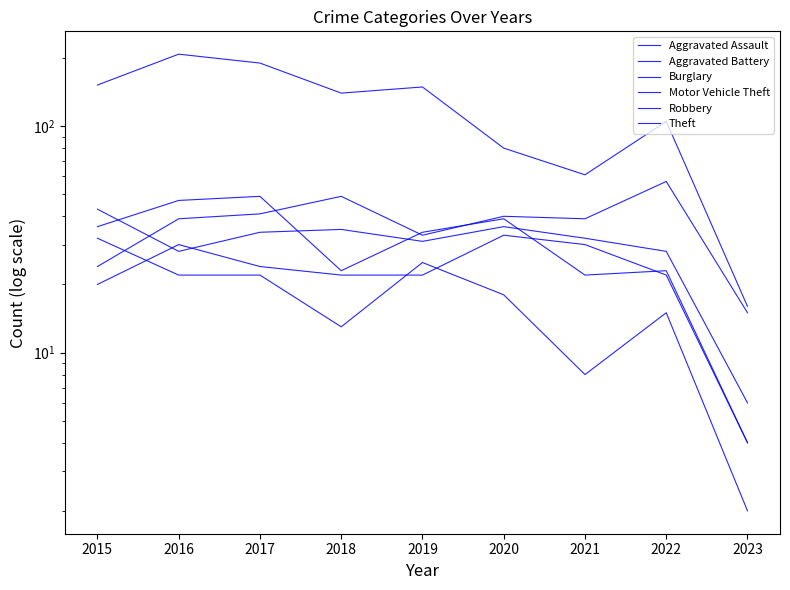

What is the sum of all Aggravated Battery values?

273